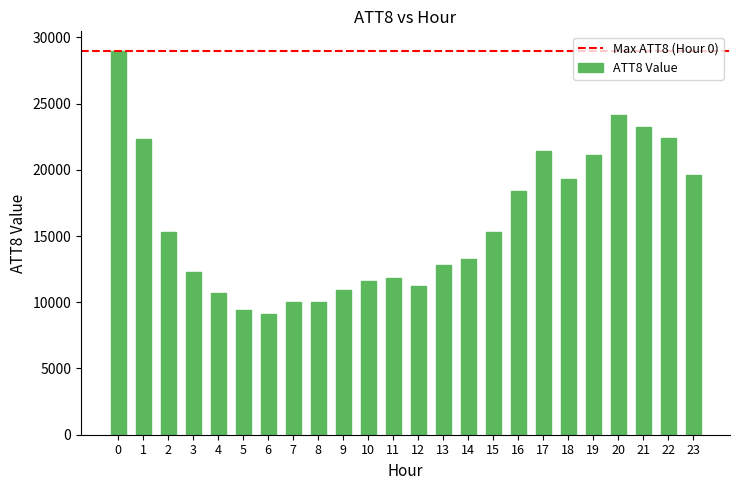

What is the minimum value shown in the chart?

9100